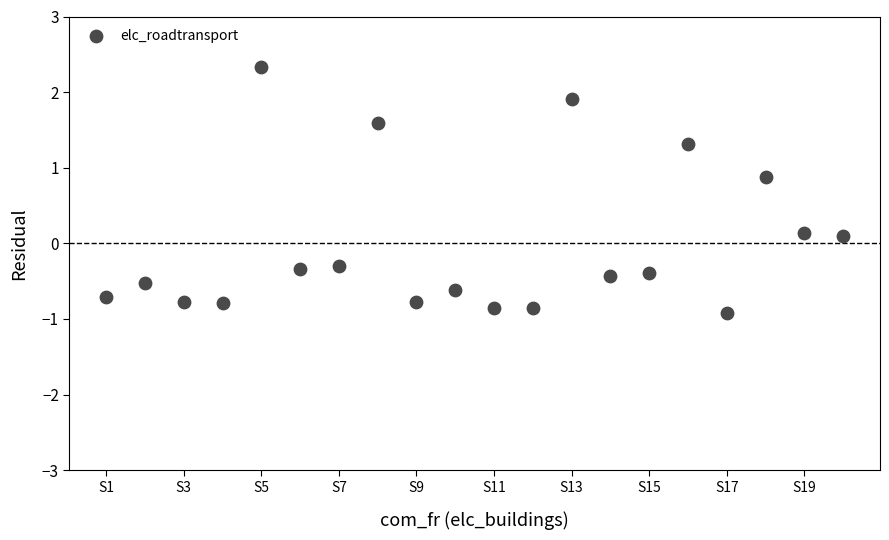

What is the range of Y values (max minus min)?

3.2